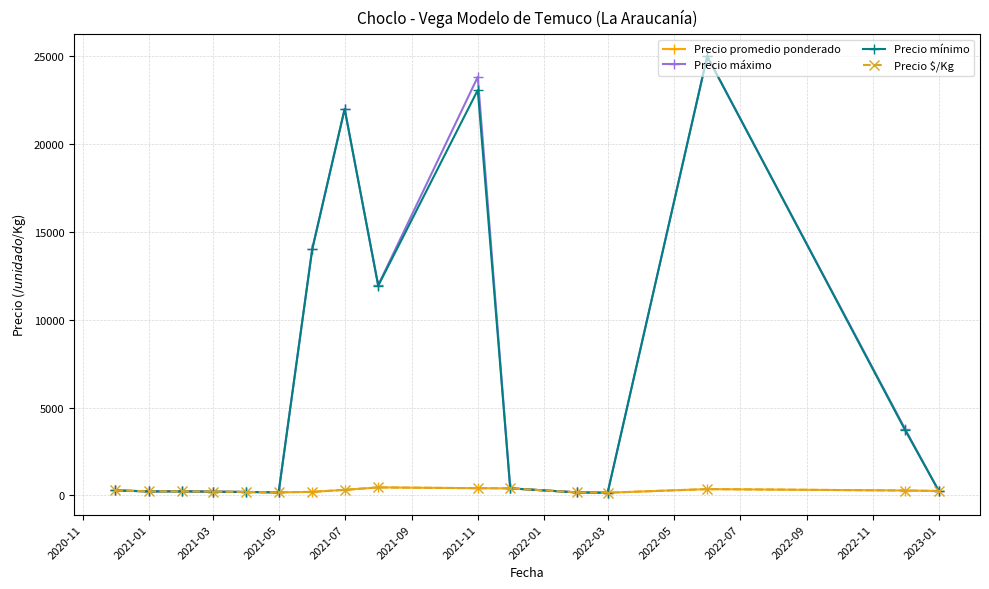

True or false: Precio $/Kg and Precio promedio ponderado cross at least once.

False